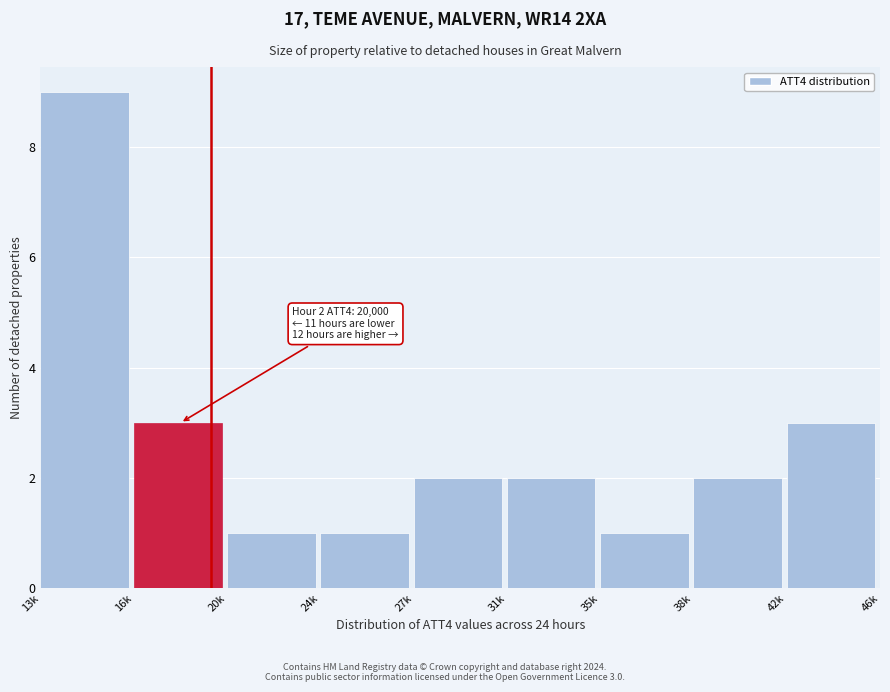

Reading left to right, extract all data points from this chart.

13k=9	16k=3	20k=1	24k=1	27k=2	31k=2	35k=1	38k=2	42k=3